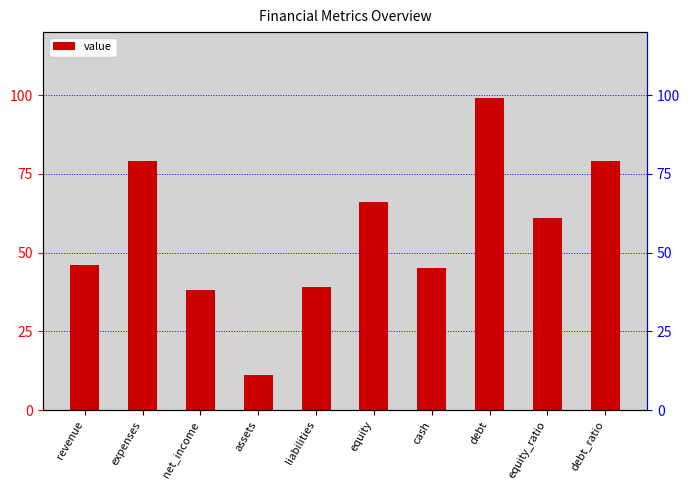

How many bars are there in total?

10